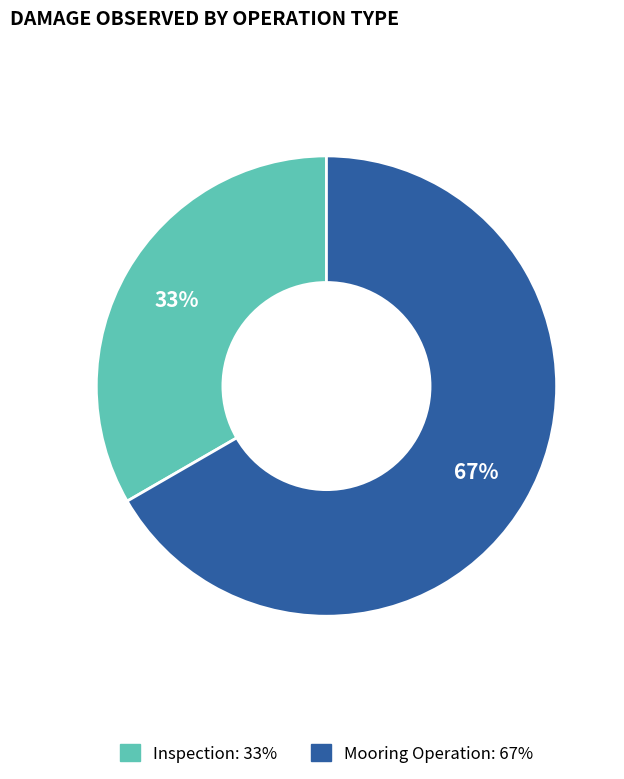

Is the sum of Mooring Operation and Inspection greater than half?

Yes